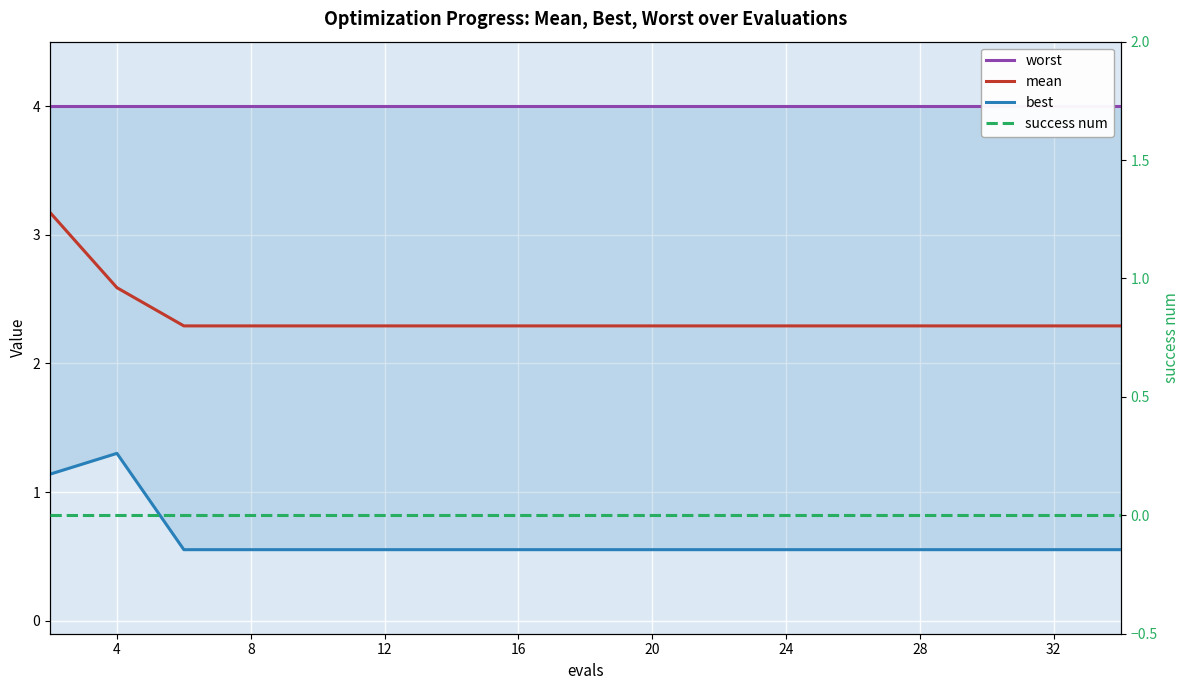

What is the total value across all series at 24?

6.8